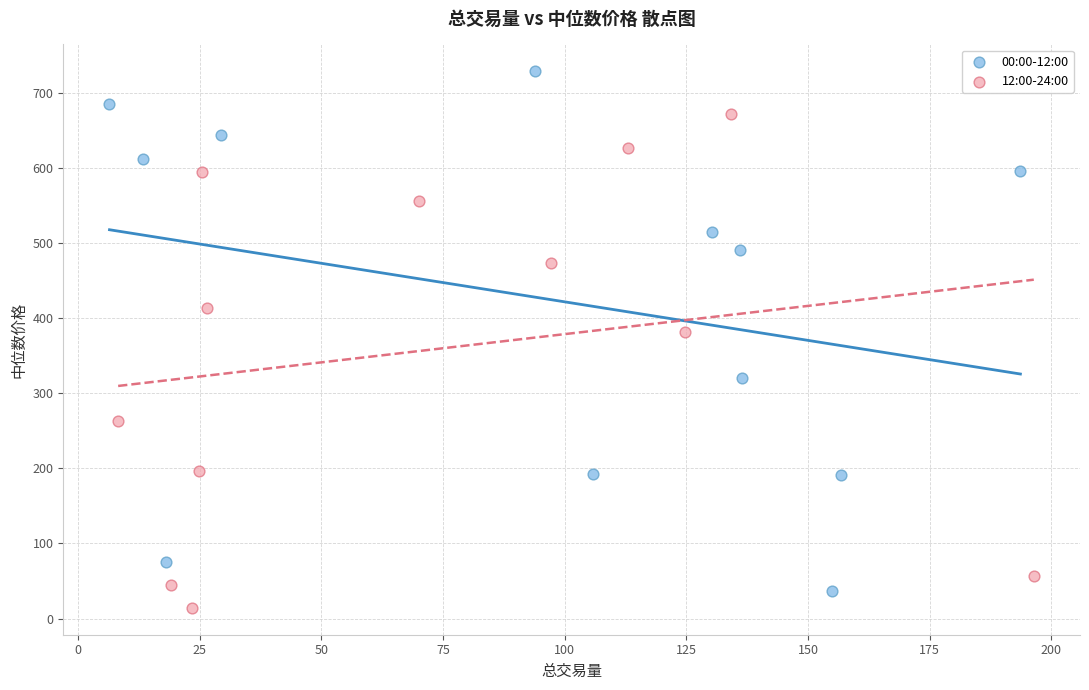

Which series reaches the maximum Y coordinate?

00:00-12:00